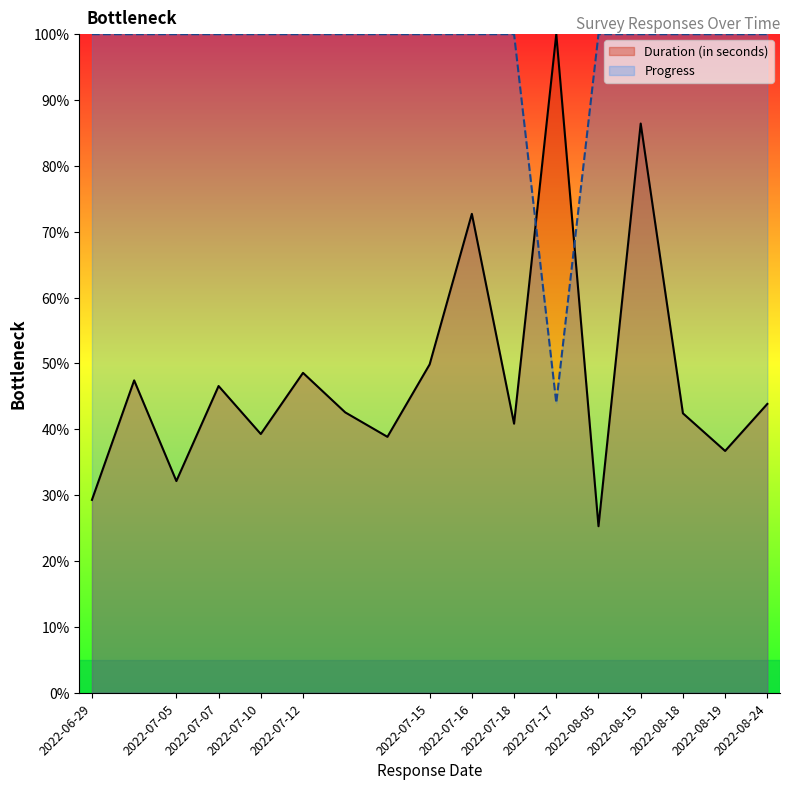

At which category does the data reach its first local valley?

2022-07-17